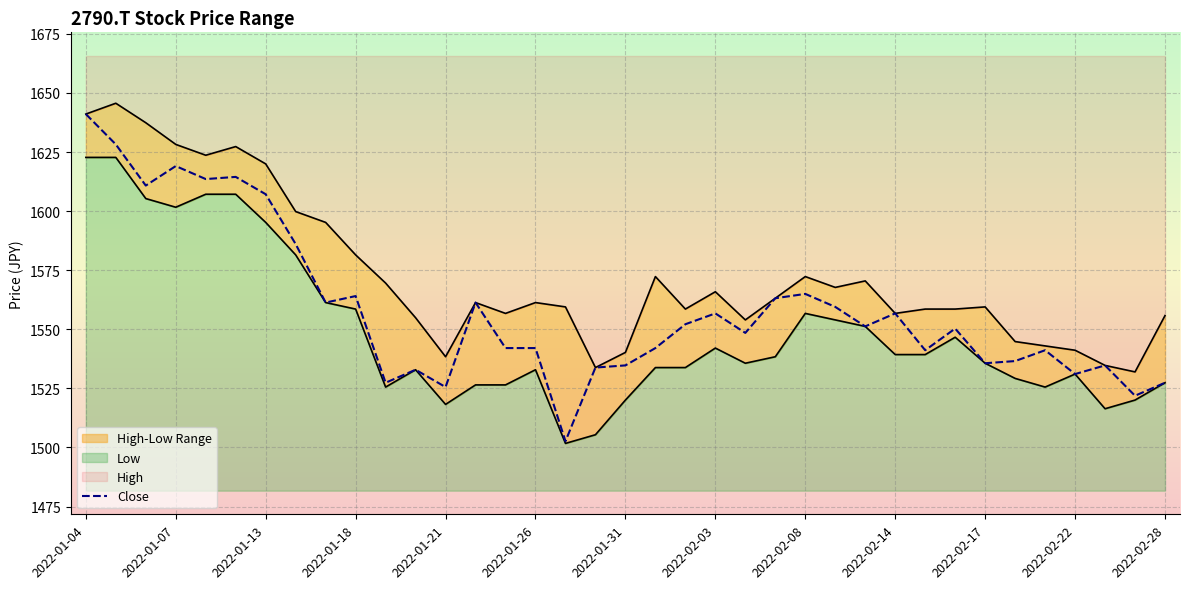

Reading right to left, transcribe all the data shown in this chart.

High: 1555.8	1532.0	1534.7	1541.1	1543.0	1544.8	1559.5	1558.6	1558.6	1556.7	1570.5	1567.7	1572.3	1563.1	1554.0	1565.9	1558.6	1572.3	1540.2	1533.8	1559.5	1561.3	1556.7	1561.3	1538.4	1554.9	1569.6	1581.5	1595.2	1599.8	1620.0	1627.3	1623.7	1628.2	1637.4	1645.7	1641.1
Low: 1527.4	1520.1	1516.4	1531.1	1525.6	1529.2	1535.6	1546.6	1539.3	1539.3	1551.2	1554.0	1556.7	1538.4	1535.6	1542.1	1533.8	1533.8	1520.1	1505.4	1501.7	1532.9	1526.5	1526.5	1518.2	1532.9	1525.6	1558.6	1561.3	1581.5	1595.2	1607.1	1607.1	1601.6	1605.3	1622.7	1622.7
Close: 1527.4	1521.9	1534.7	1531.1	1541.1	1536.6	1535.6	1550.3	1541.1	1556.7	1551.2	1559.5	1565.0	1563.1	1548.5	1556.7	1552.1	1542.1	1534.7	1533.8	1502.6	1542.1	1542.1	1561.3	1525.6	1532.9	1527.4	1564.1	1561.3	1586.1	1607.1	1614.5	1613.6	1619.1	1610.8	1628.2	1641.1